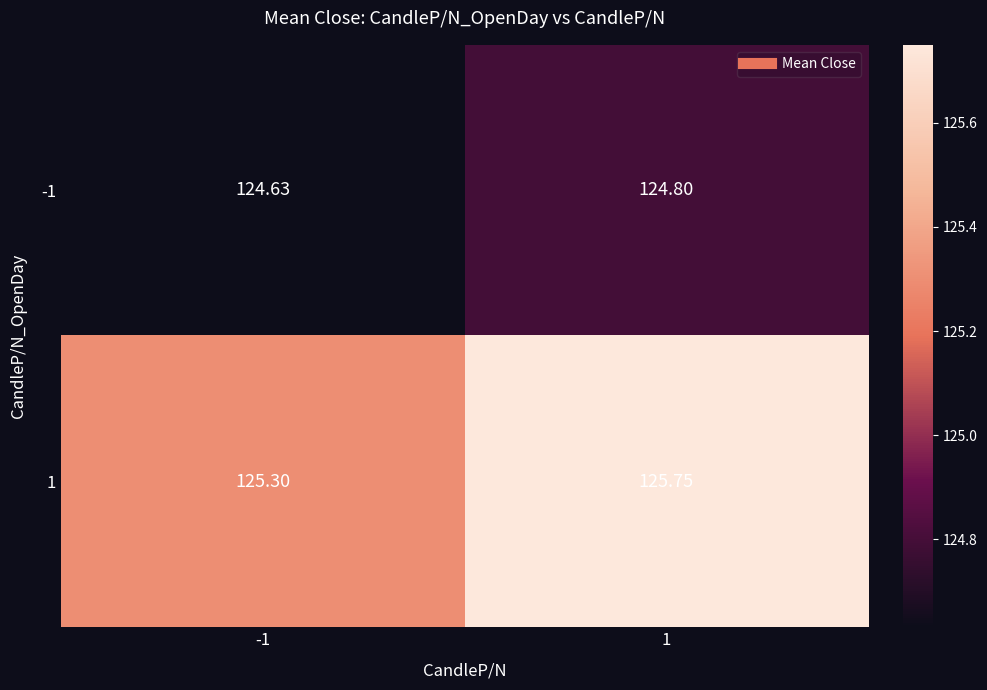

Is the value of 1 at 1 greater than the value of -1 at 1?

Yes